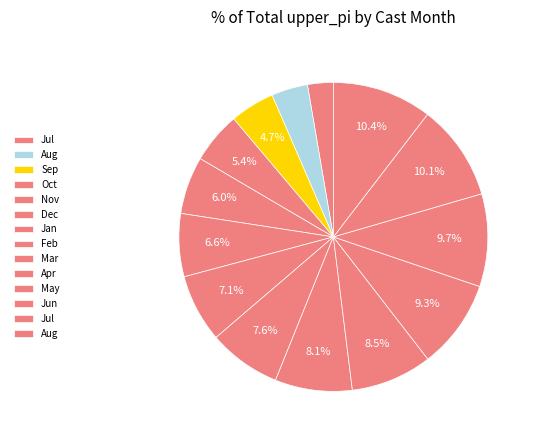

How many slices are in this pie chart?

14